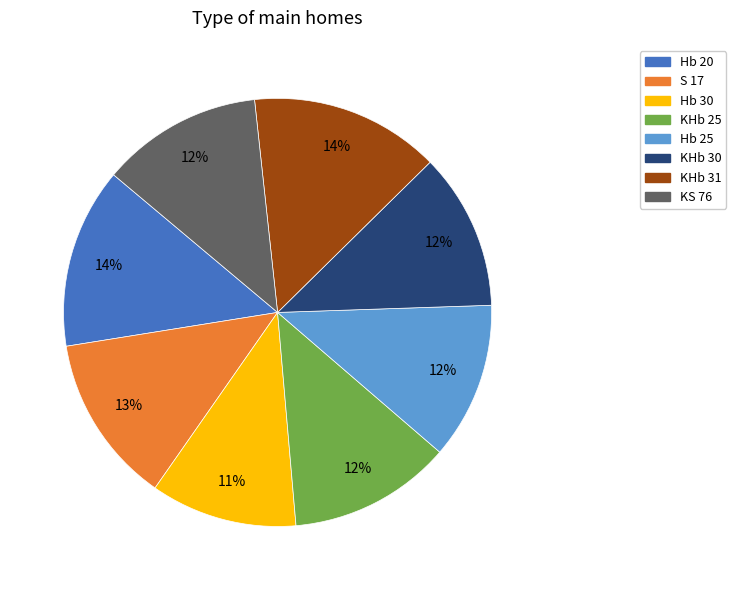

True or false: KHb 25 accounts for 23% of the total.

False